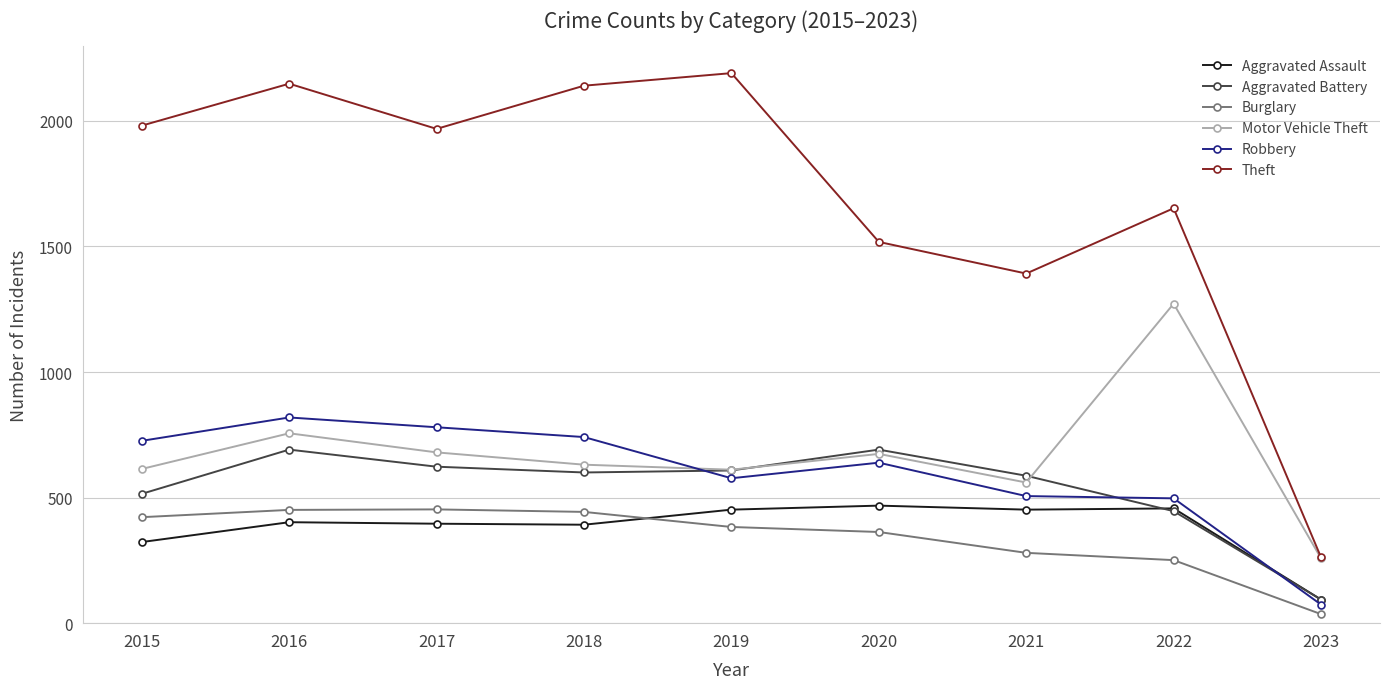

Which series has the widest spread of values?

Theft